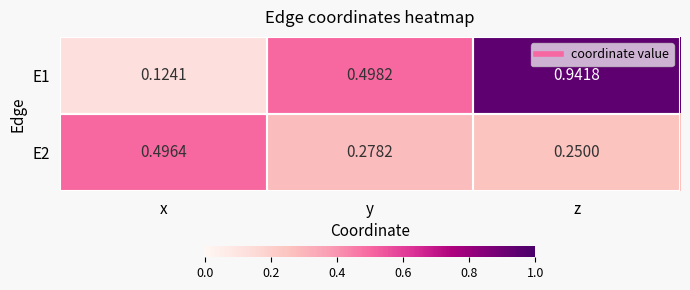

Which category has the highest value in the E2 series?

x